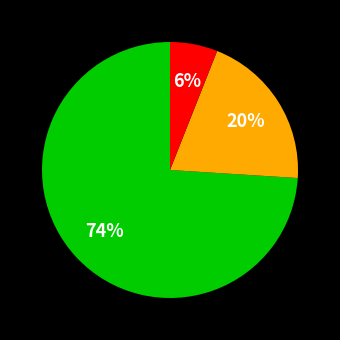

To the nearest percent, what is the average slice percentage?

33%